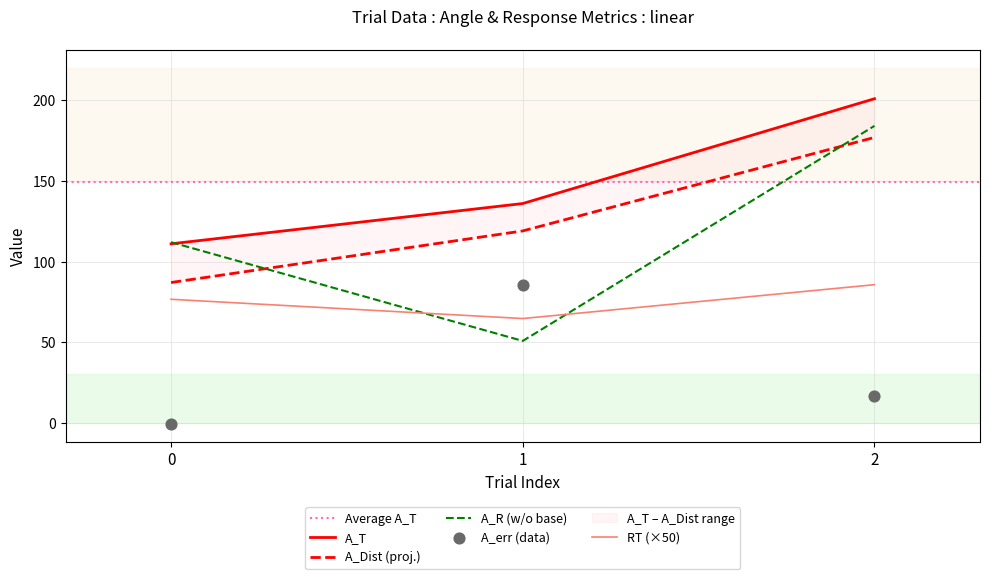

What is the total value across all series at 0?

385.6